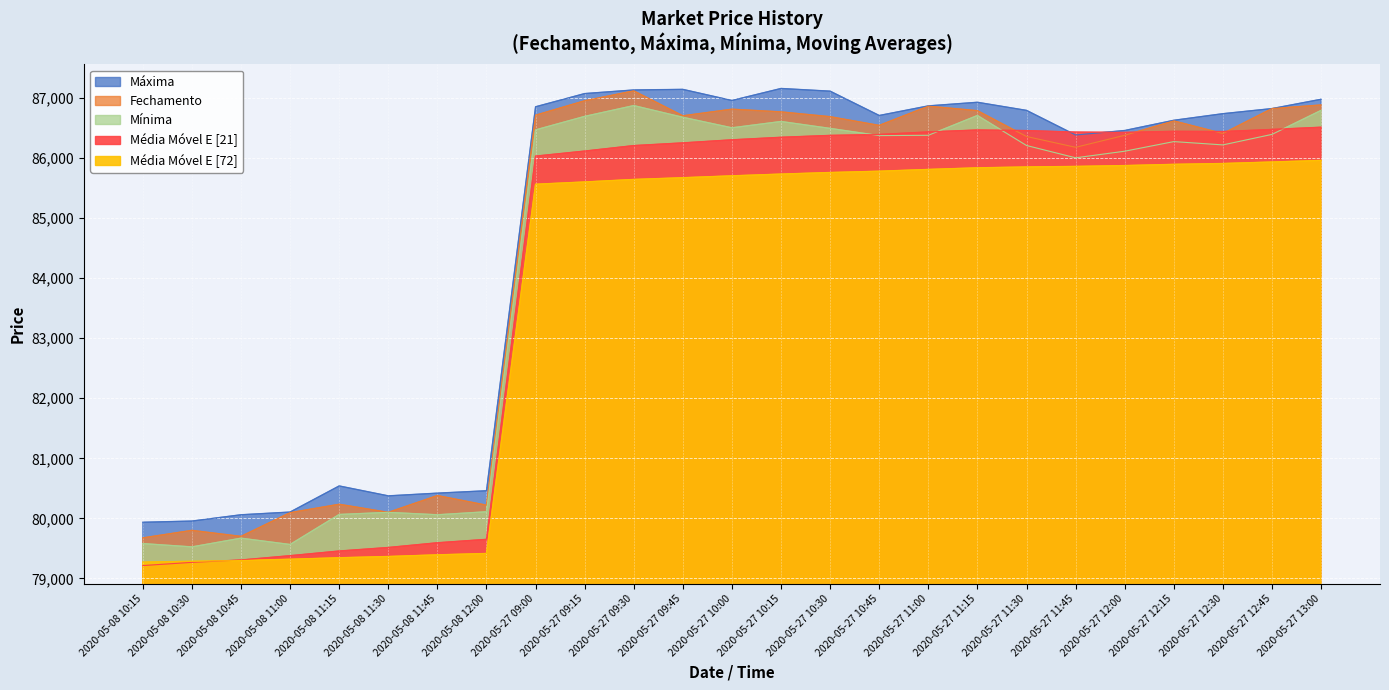

What is the total value across all series at 2020-05-08 11:45?

399845.8